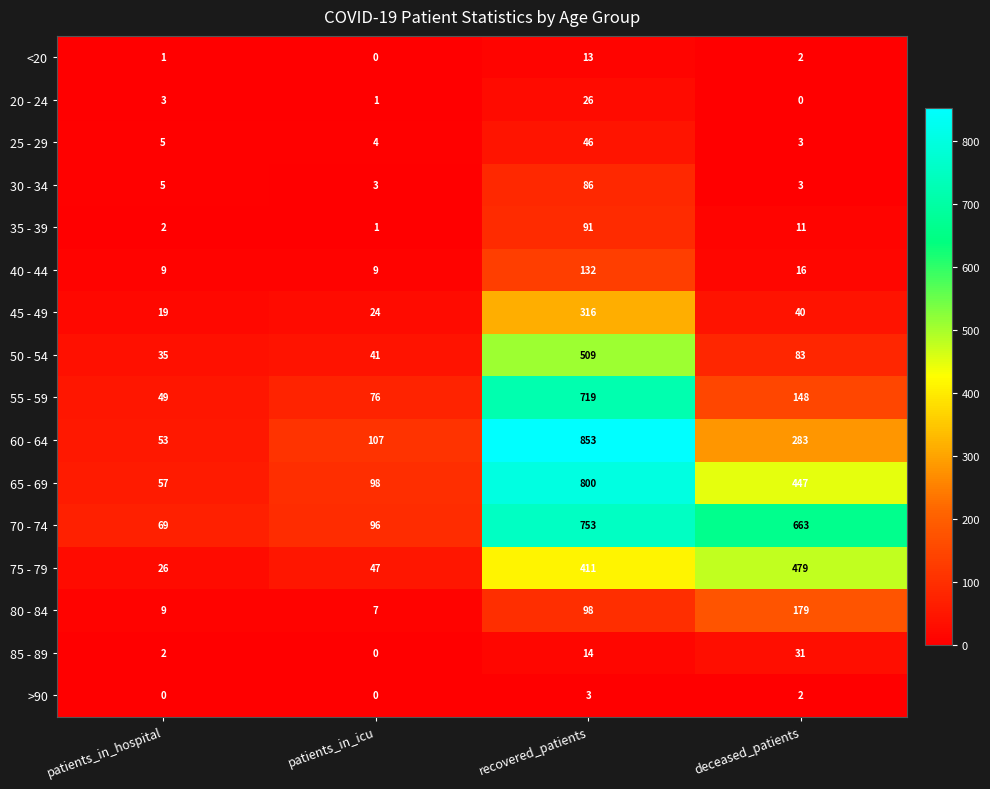

Which category has the highest value across all series?

recovered_patients